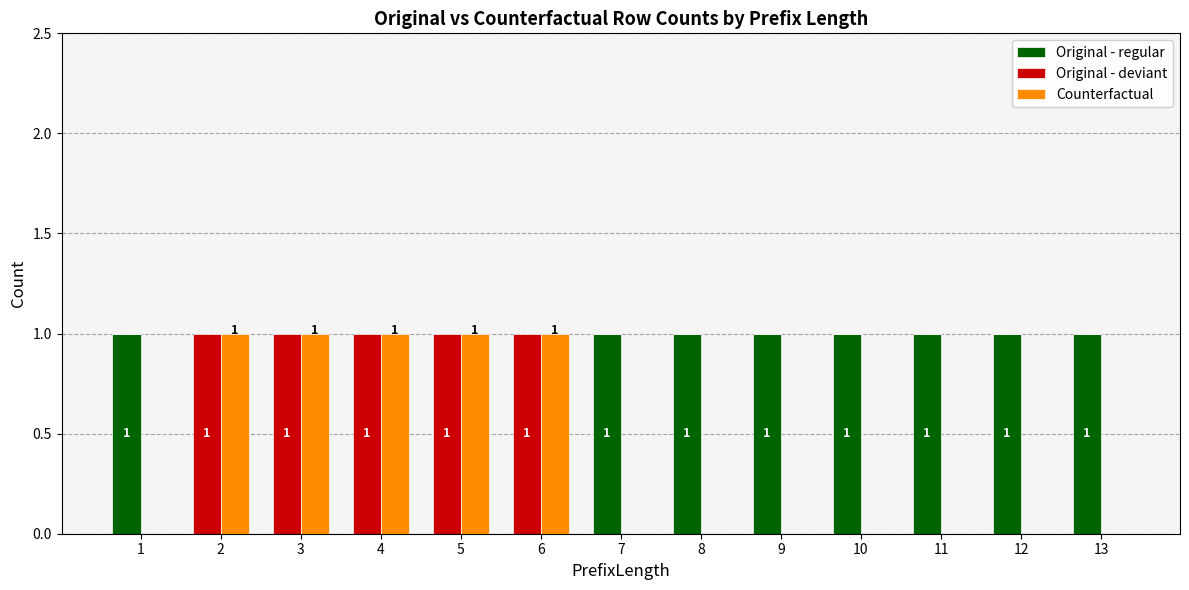

What is the difference between the highest and lowest values at 11?

1